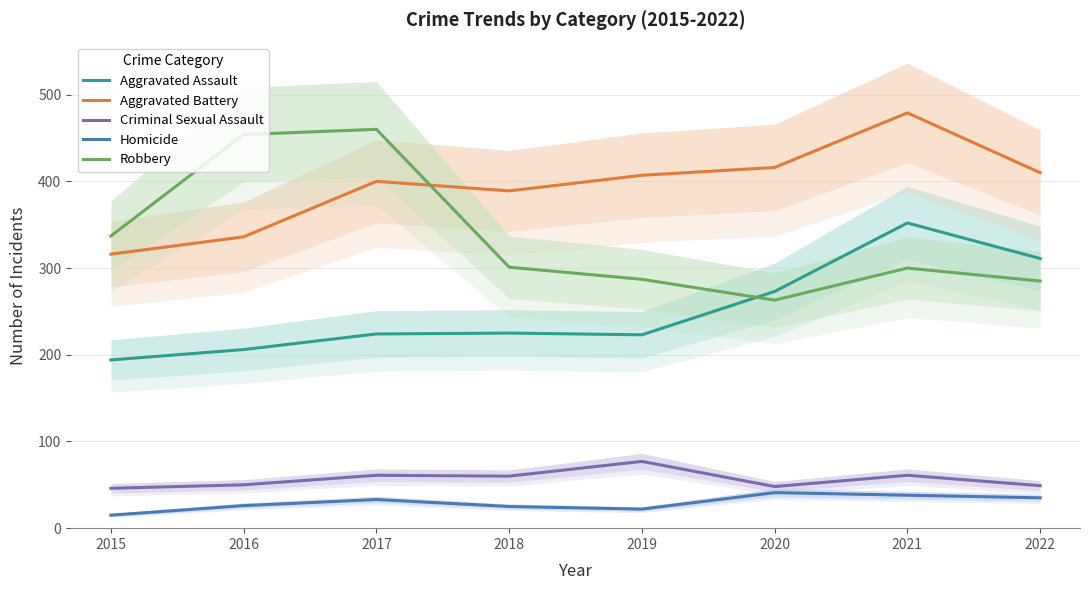

Is it true that Homicide equals 15 at 2015?

True